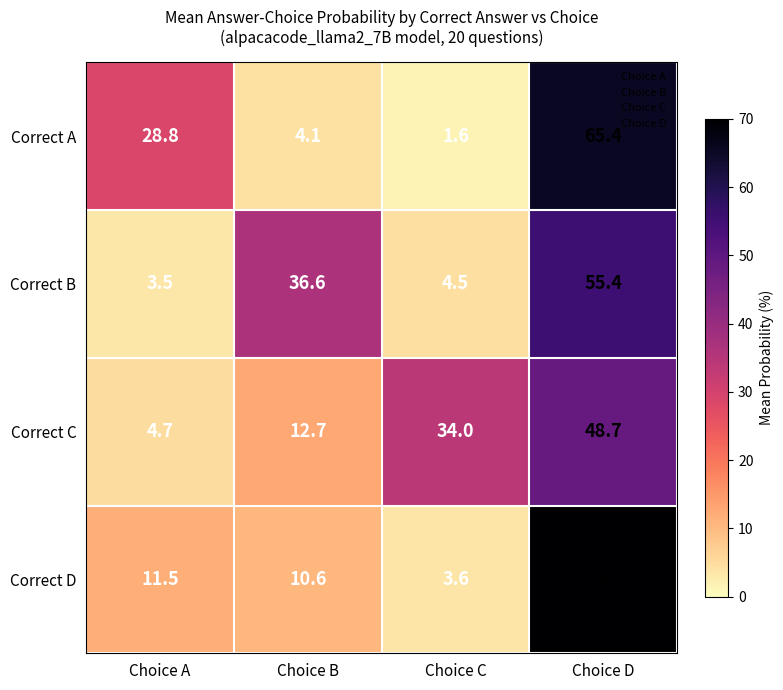

What is the spread (max minus min) of values at Choice B?

32.5